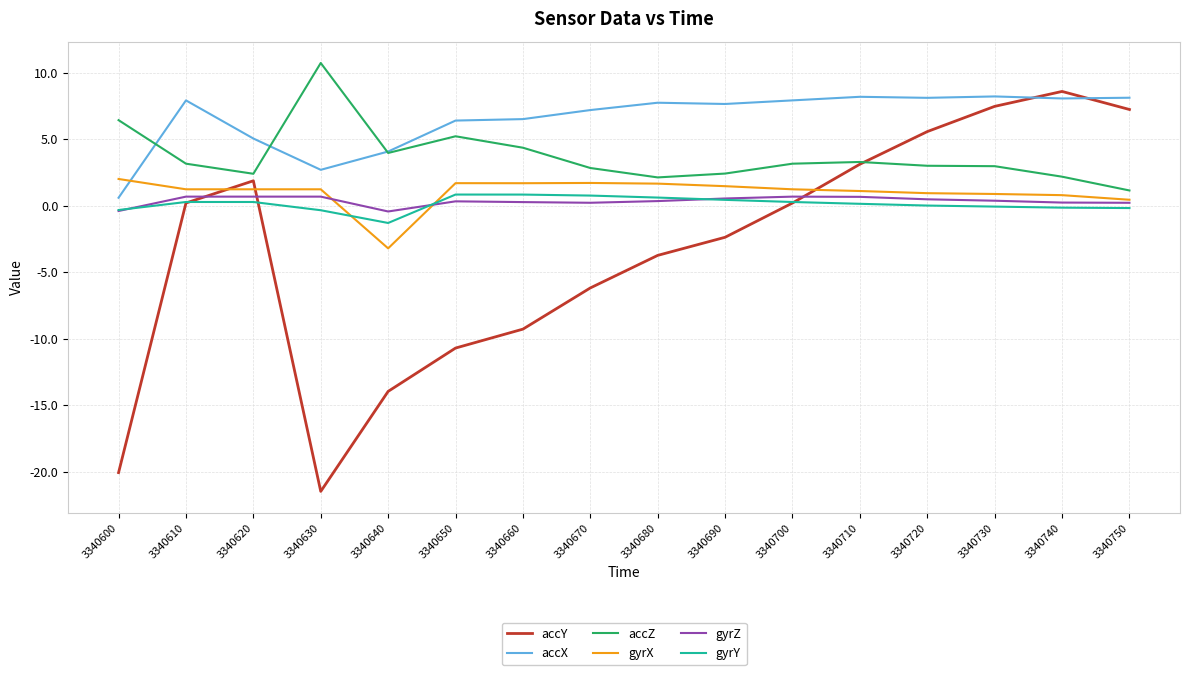

How many categories are shown in the chart?

16